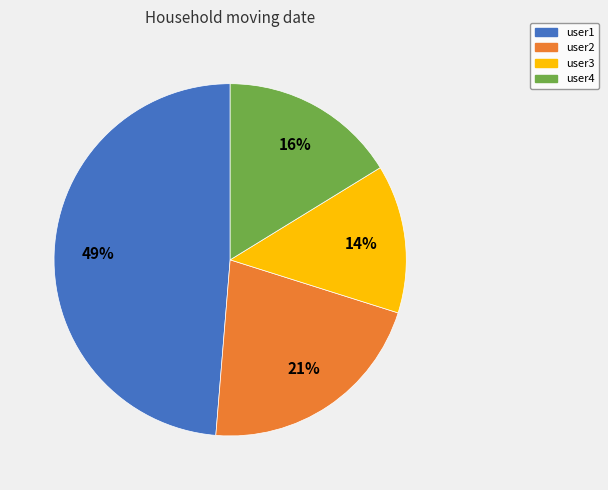

Which category has the smallest portion of the pie?

user3